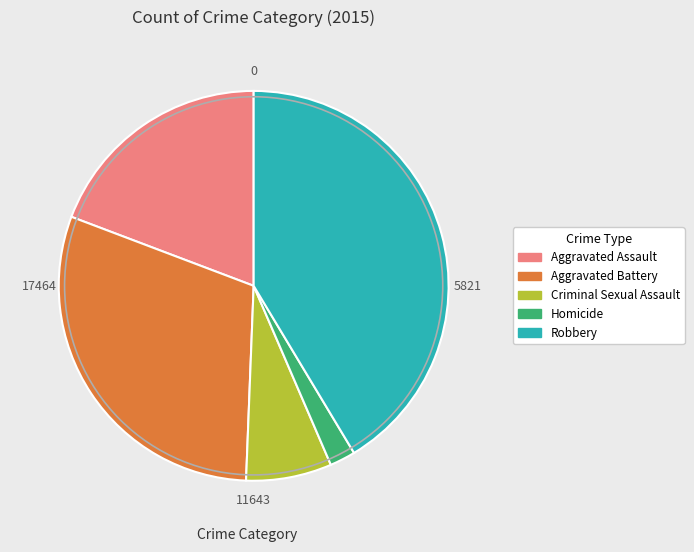

What is the ratio of the value at Robbery to the value at Criminal Sexual Assault?

5.8